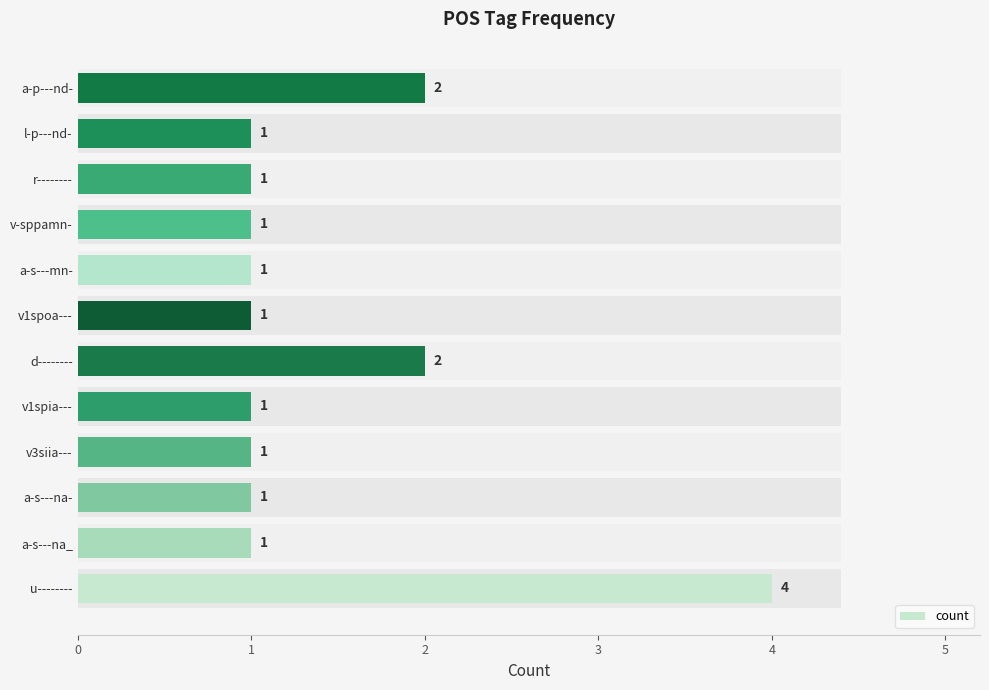

Rank the categories by value from lowest to highest.

a-s---na_, a-s---na-, v3siia---, v1spia---, v1spoa---, a-s---mn-, v-sppamn-, r--------, l-p---nd-, d--------, a-p---nd-, u--------